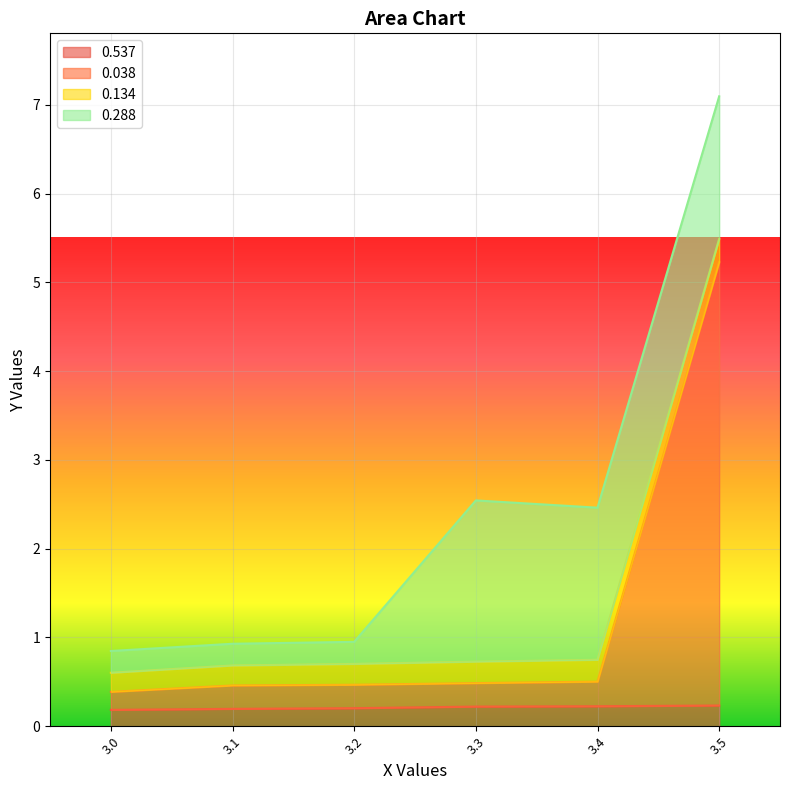

True or false: 0.537 and 0.038 cross at least once.

False